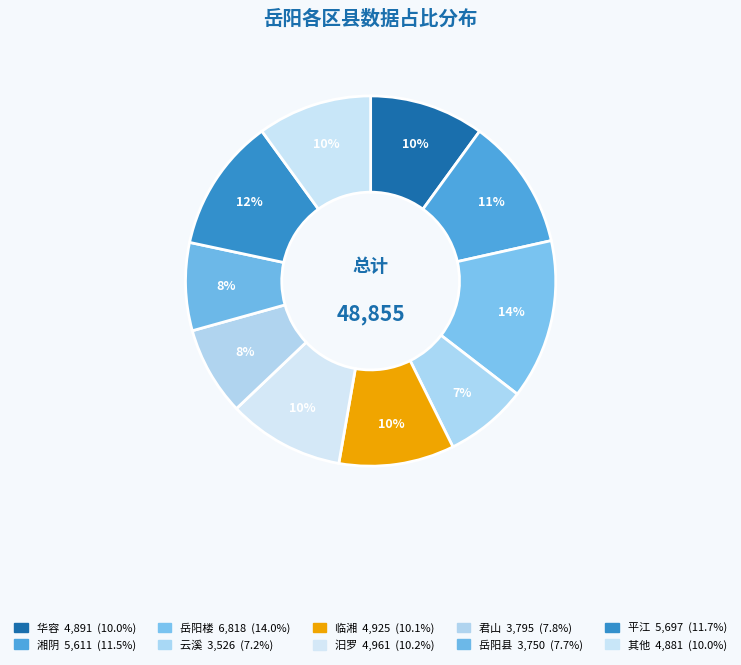

Is it true that 岳阳县 is 8% of the pie?

True